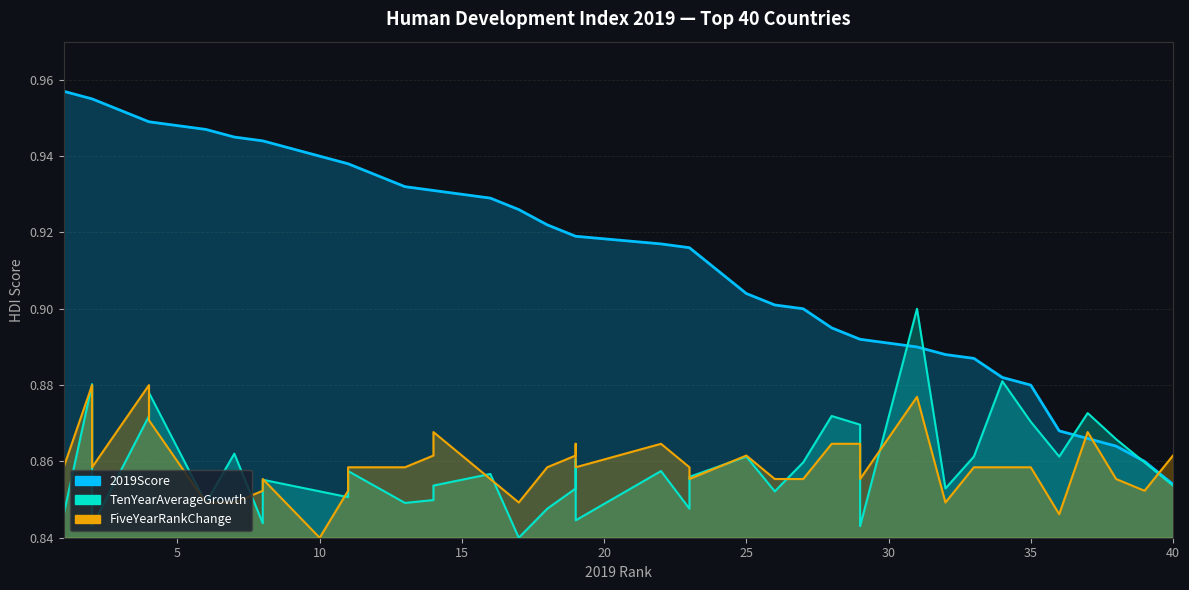

What is the spread (max minus min) of values at 11?

0.1